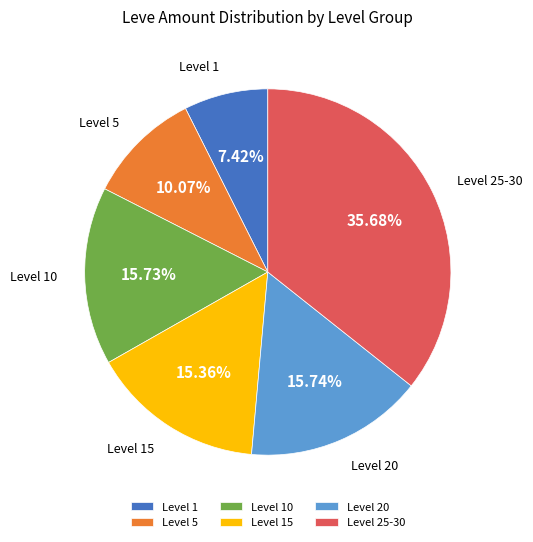

Combined, do Level 1 and Level 25-30 account for over 50%?

No